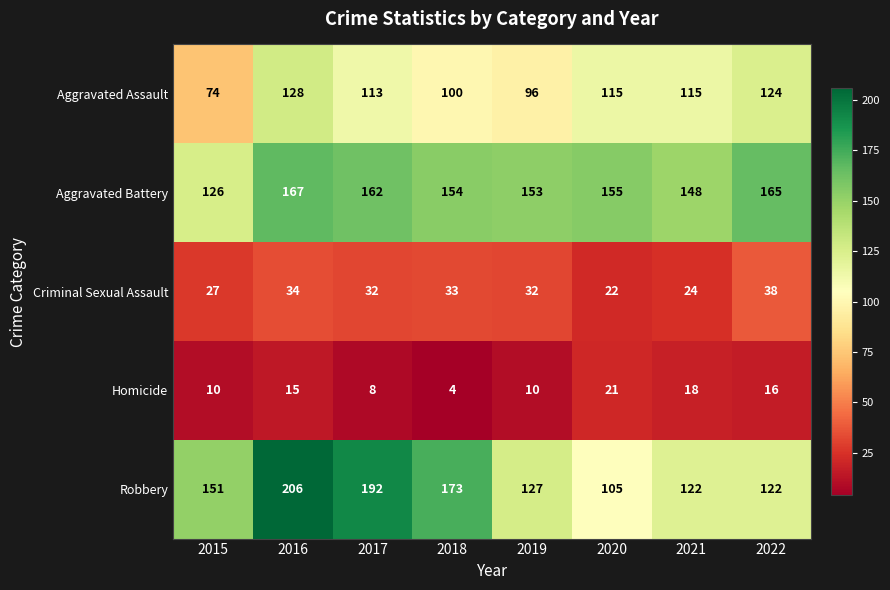

Which series has the largest total across all categories?

Aggravated Battery